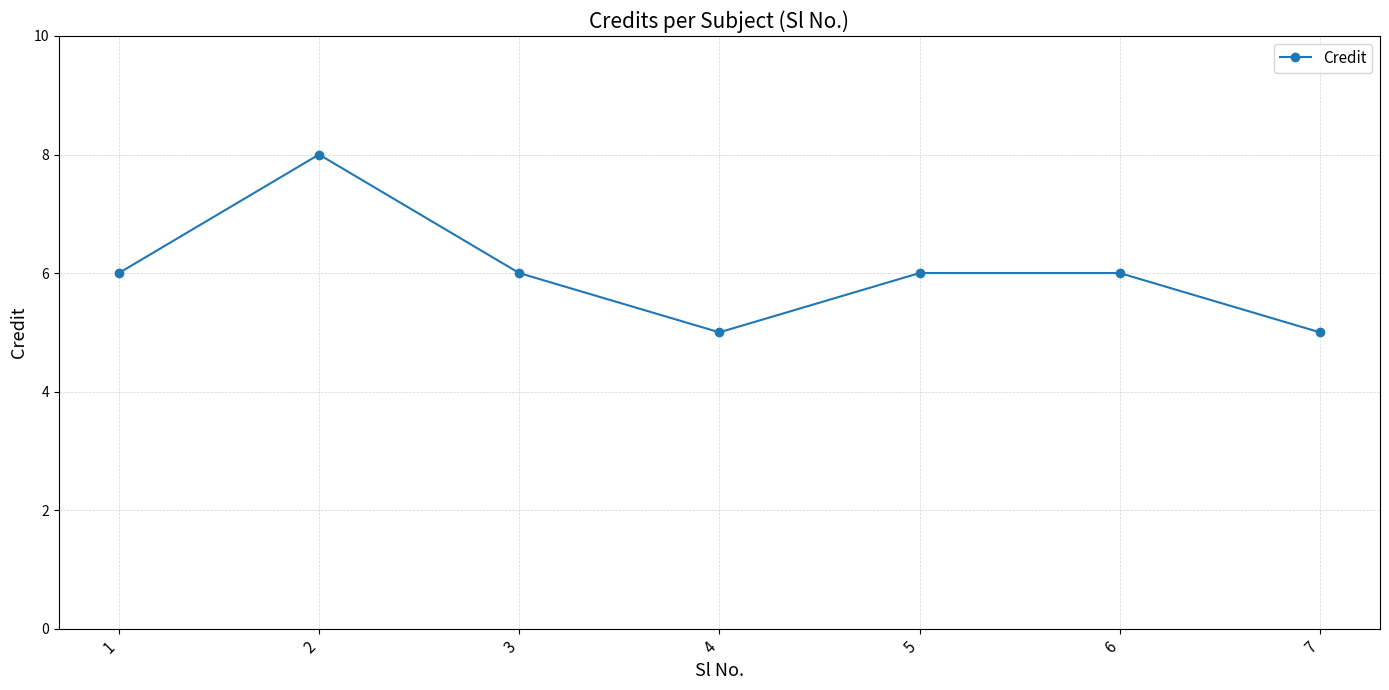

What is the value of the 4th point from the left?

5